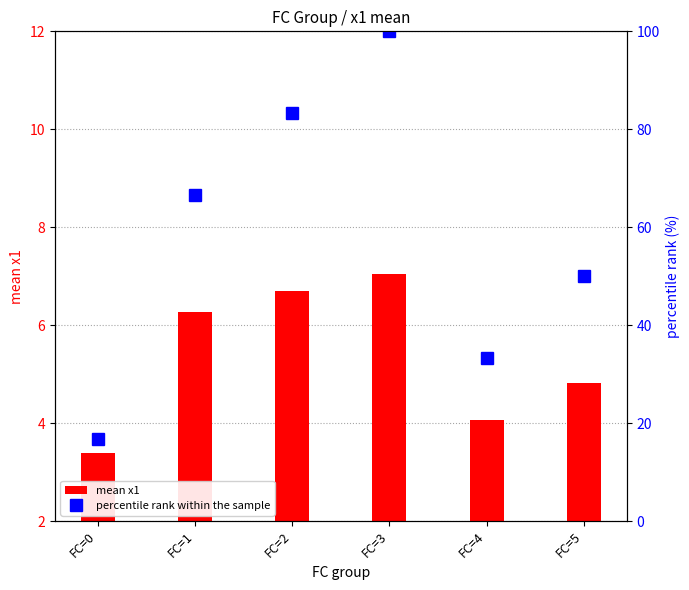

What is the difference between the percentile rank within the sample values at FC=3 and FC=2?

16.7